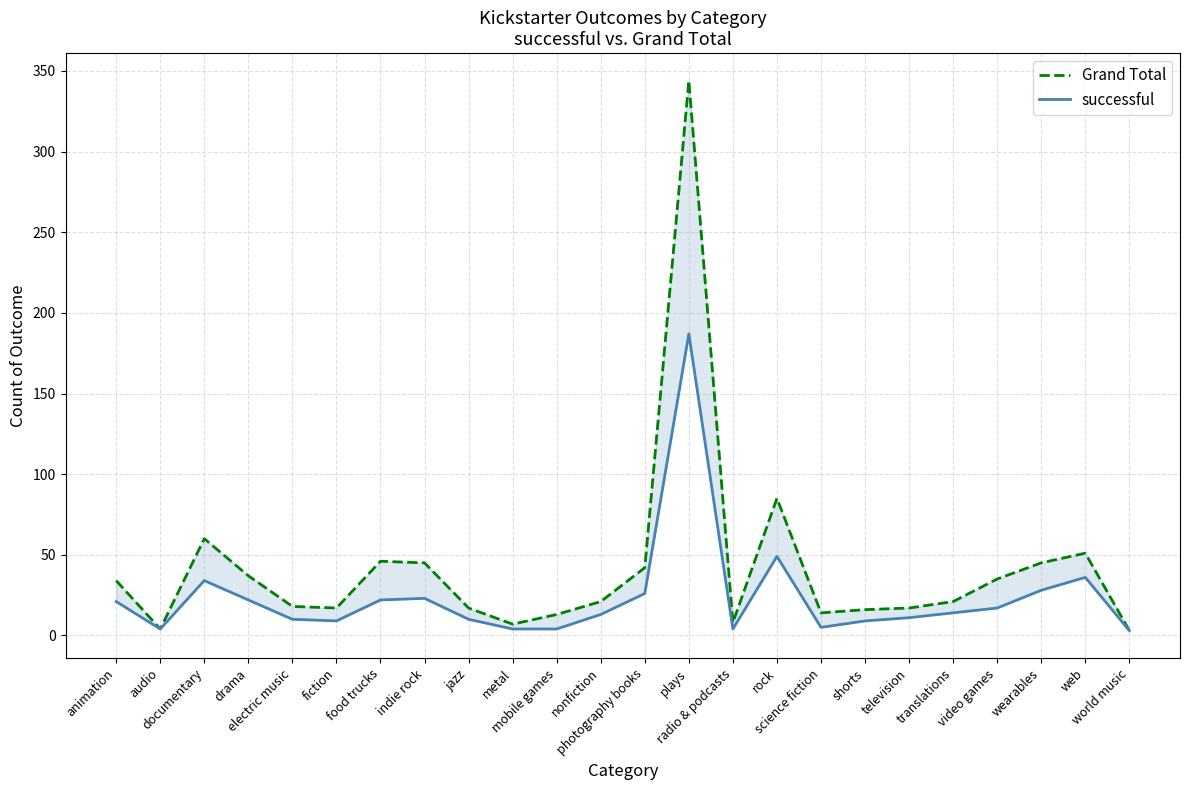

Count the number of categories in the chart.

24